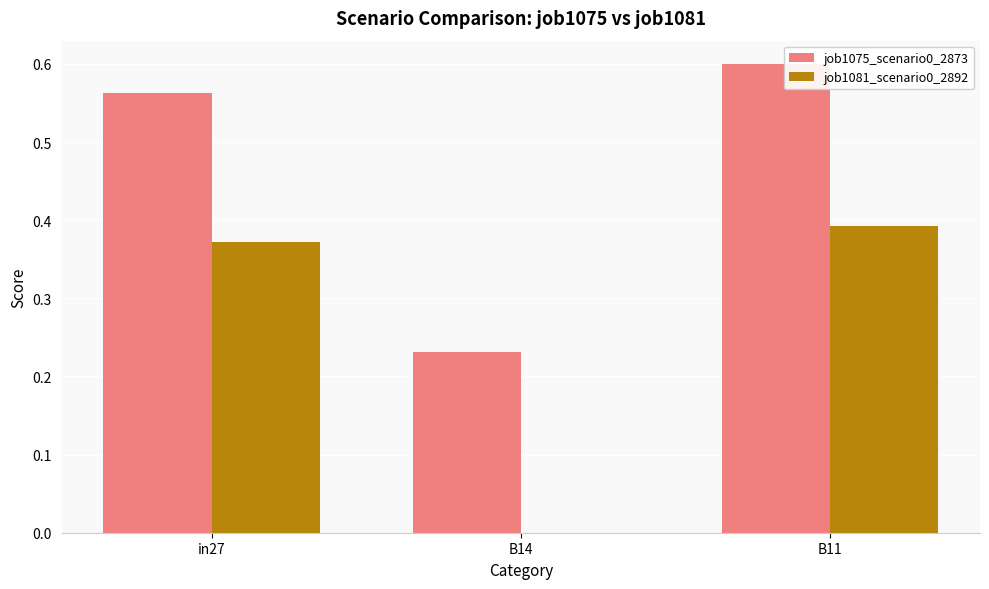

Count the job1075_scenario0_2873 values in the range 0 to 1.

3